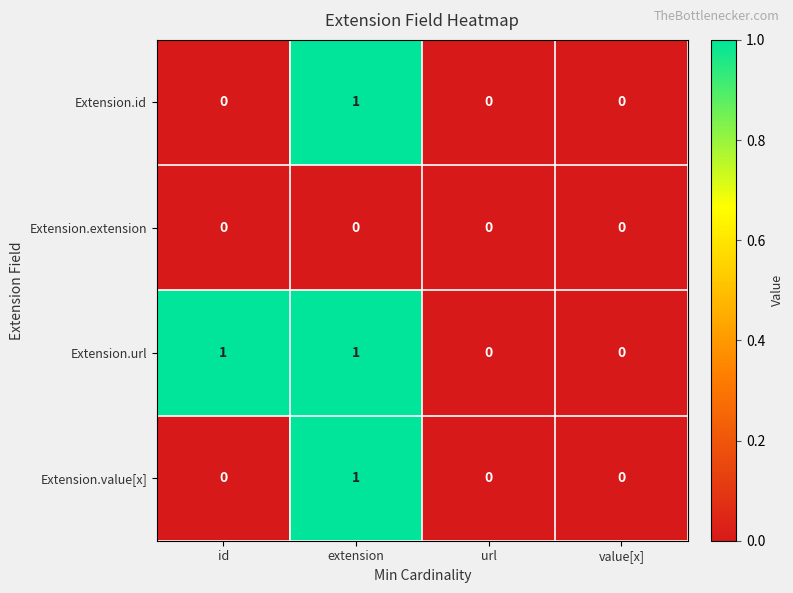

Which series has the largest total across all categories?

Extension.url